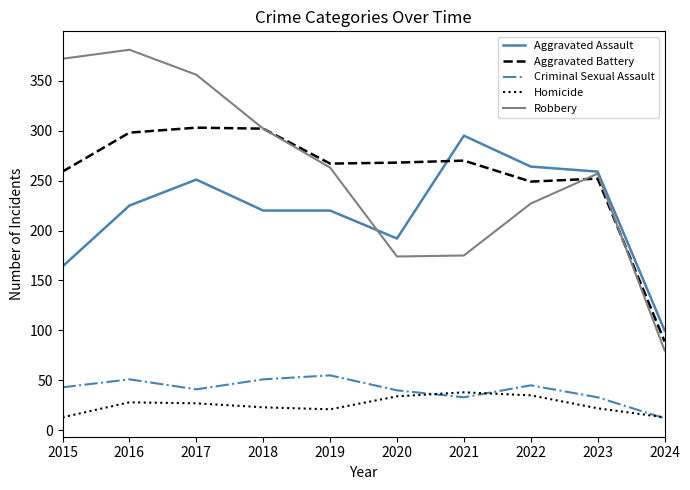

Where do Aggravated Assault and Robbery first cross each other?

2019 and 2020